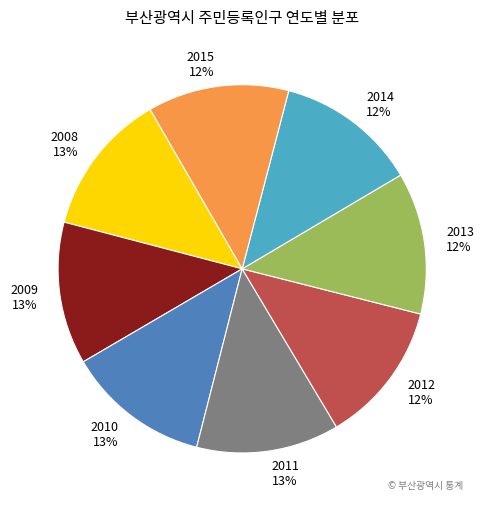

Do 2010 and 2008 together represent more than half of the pie?

No